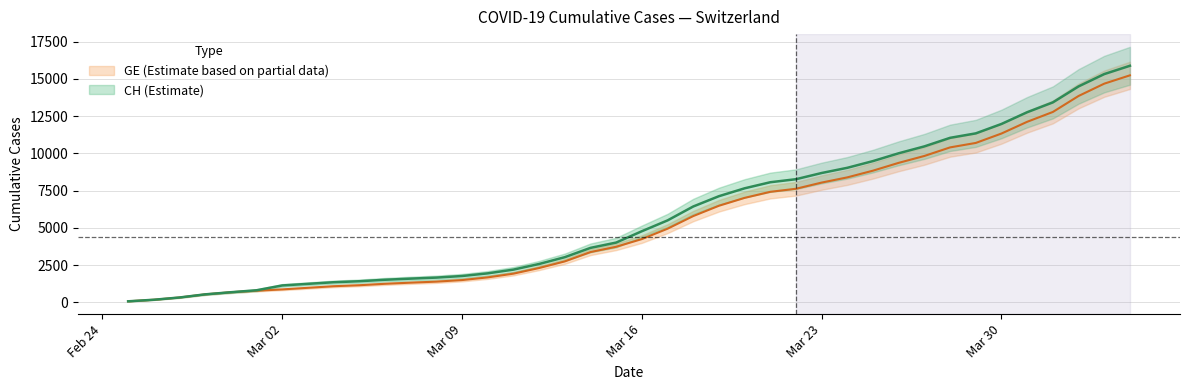

What is the label of the 18th point from the left?

2020-03-13